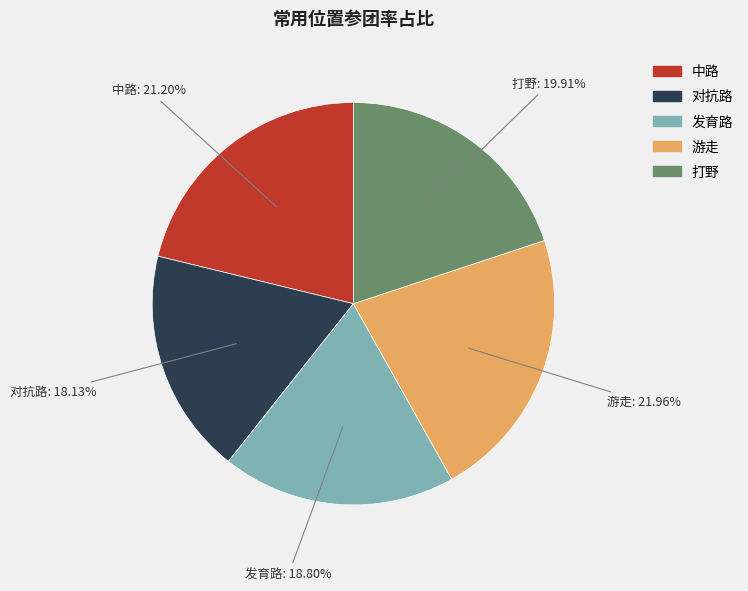

Which has a higher value, 发育路 or 打野?

打野